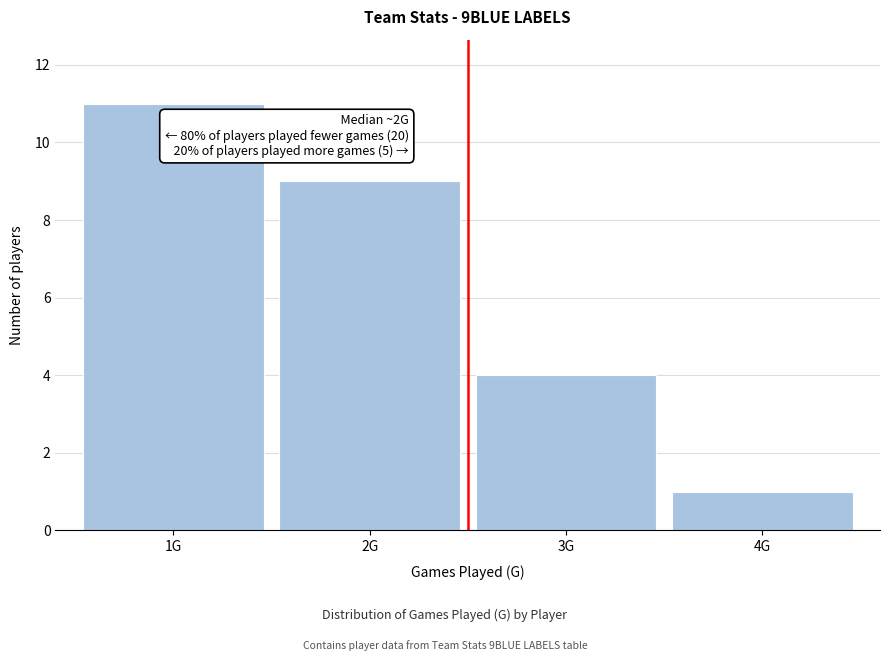

Reading left to right, transcribe all the data shown in this chart.

1G=11	2G=9	3G=4	4G=1